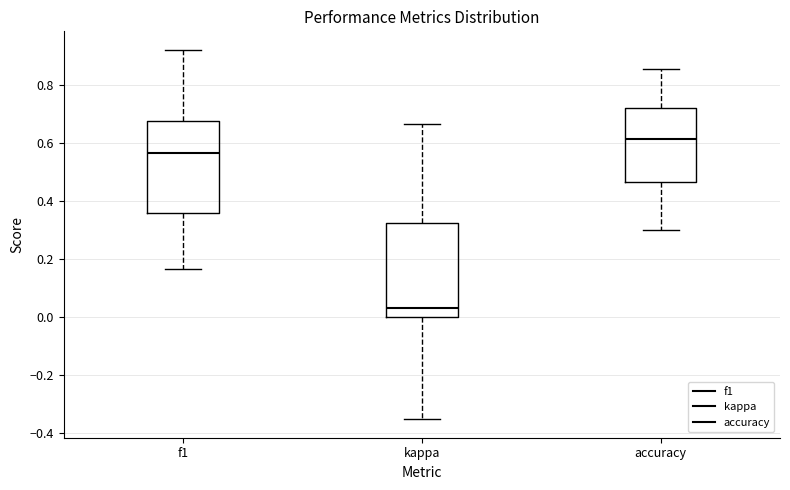

Which box has the lowest median line?

kappa